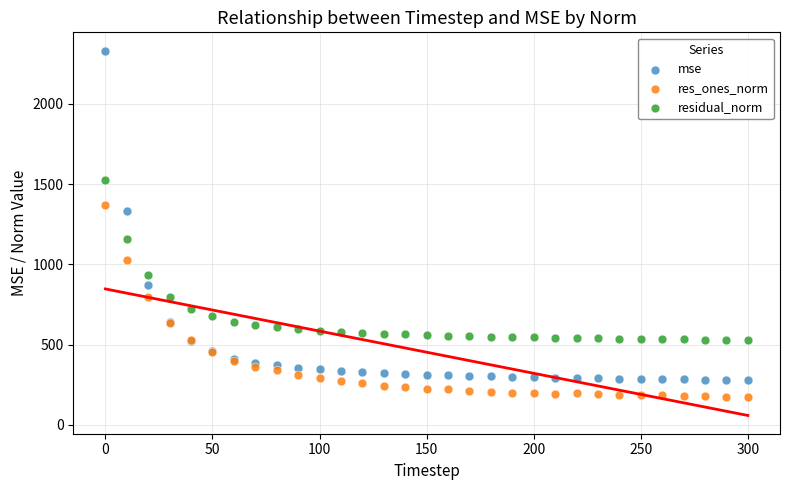

In the mse series, what Y value is closest to 1305?

1335.1